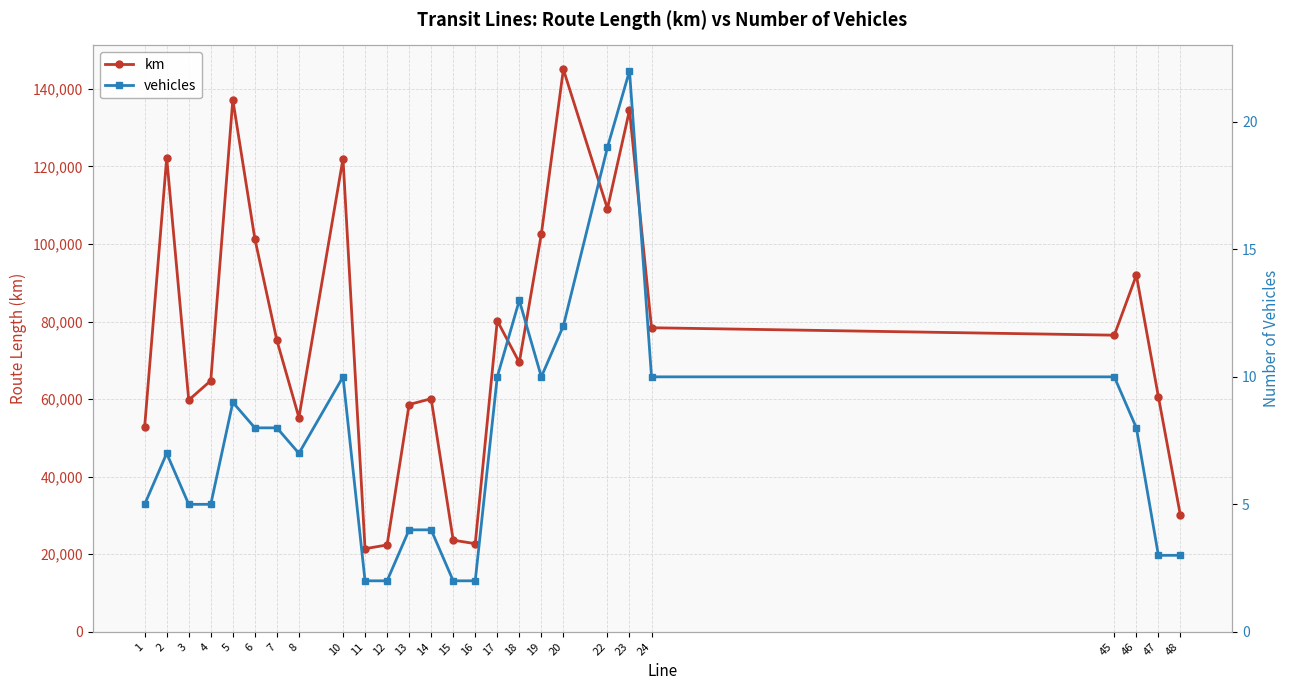

Which series has the largest total across all categories?

km